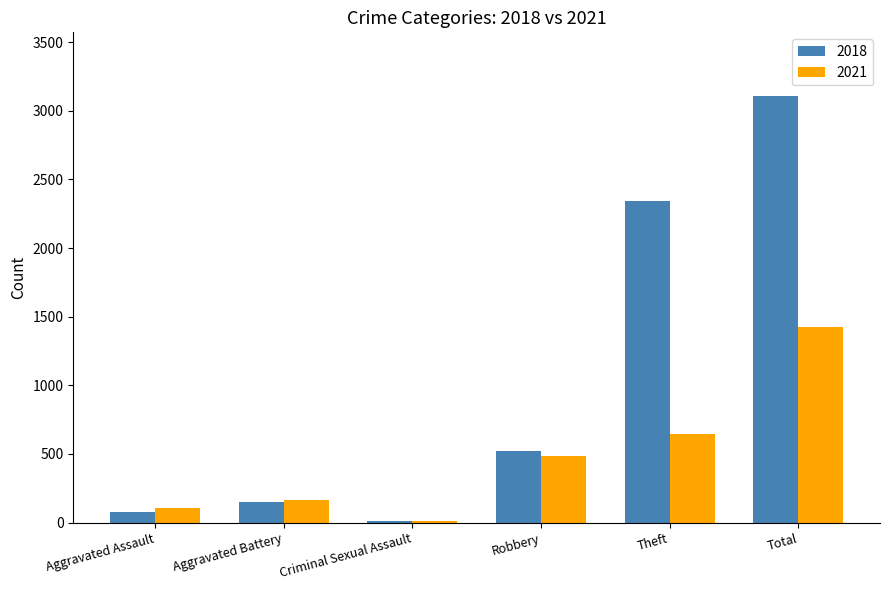

How many data points in 2018 are less than 520?

3